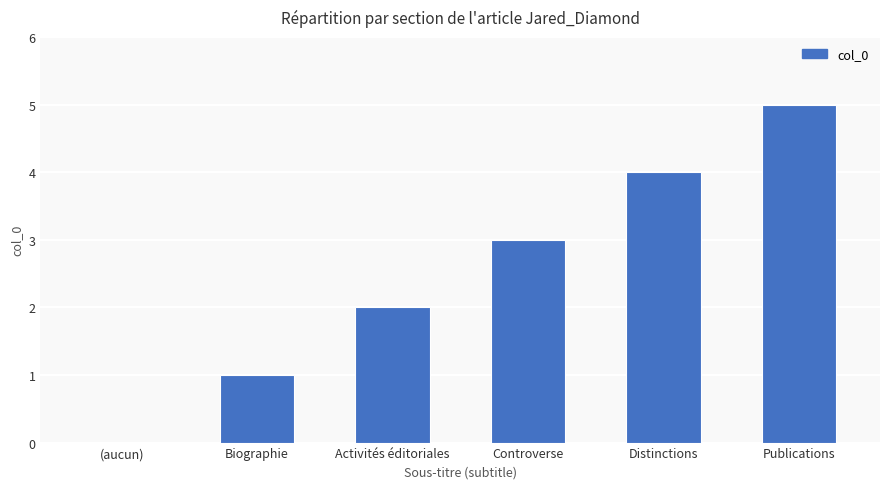

Count the number of data series in this chart.

1